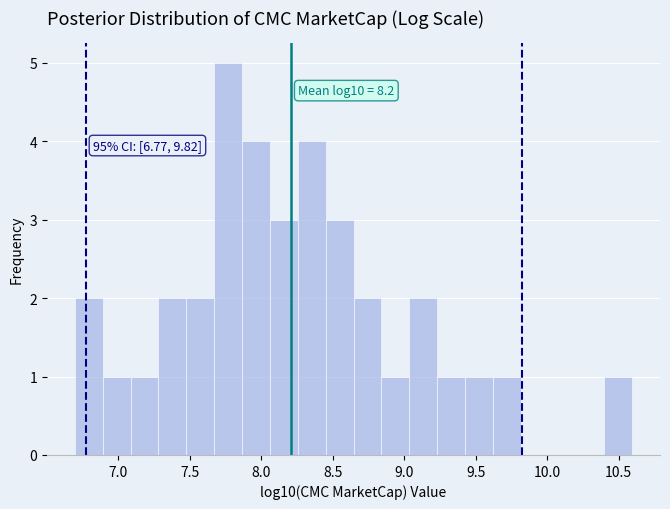

Around what value on the x-axis is the tallest bar? Give the approximate position of its centre, as read against the axis.

7.75